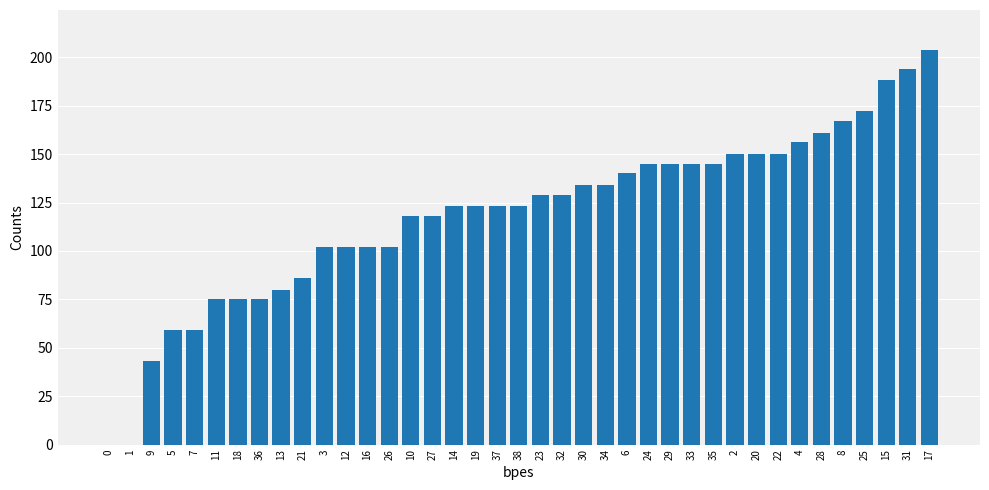

True or false: the data shows 0 at 0.

True